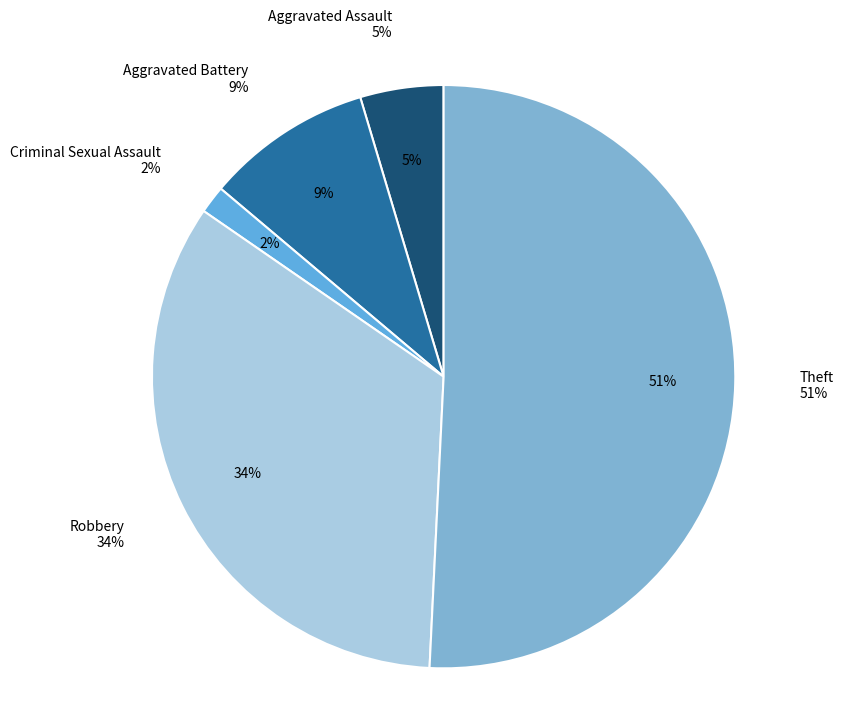

Do Robbery and Aggravated Assault together represent more than half of the pie?

No